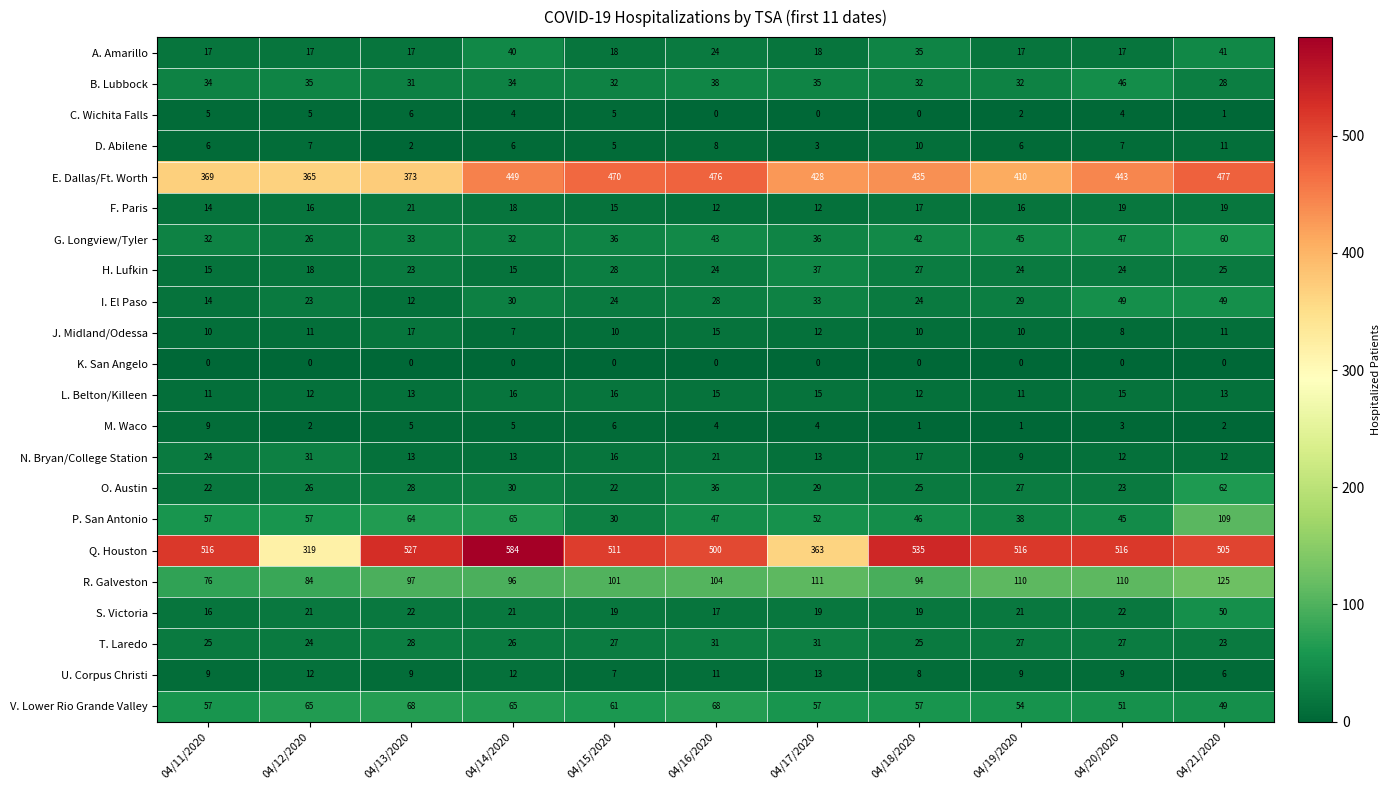

What is the total value across all series at 04/12/2020?

1176